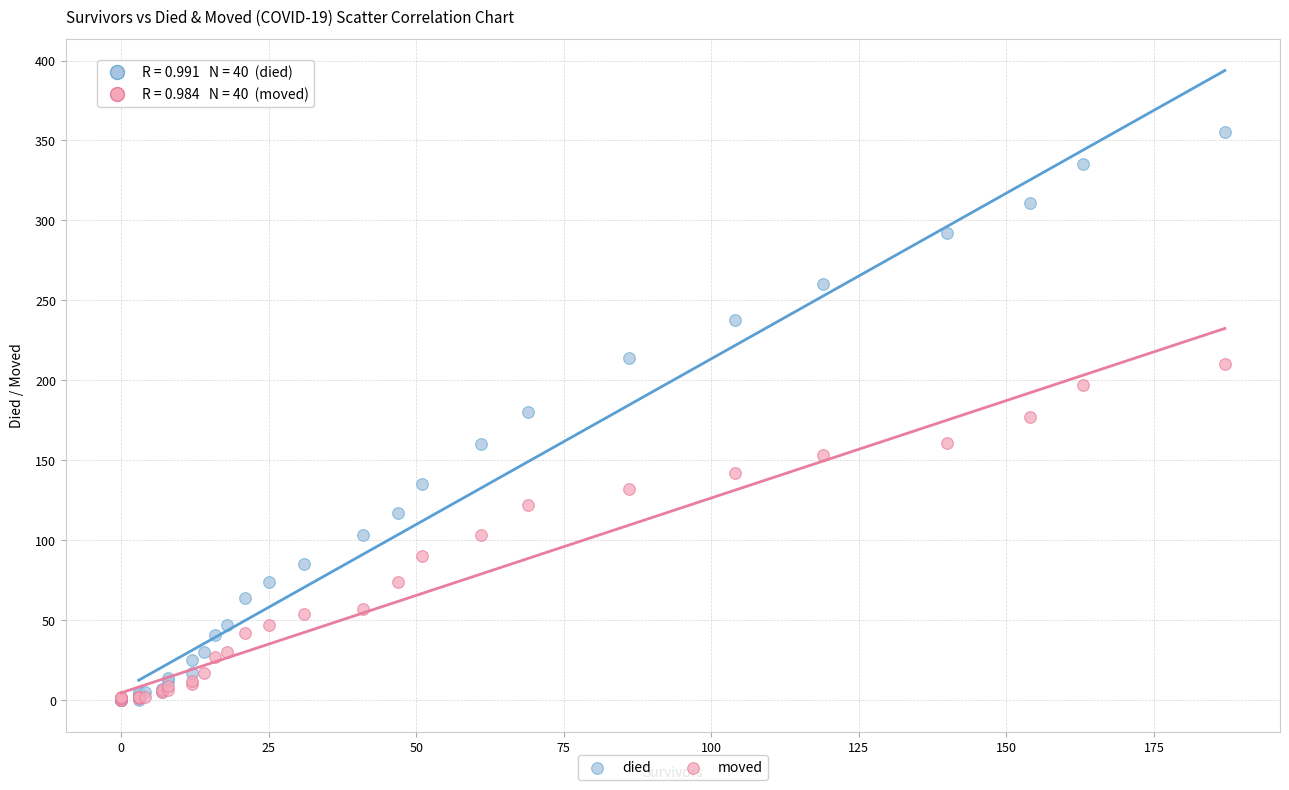

What are all the series names shown in the legend?

died, moved